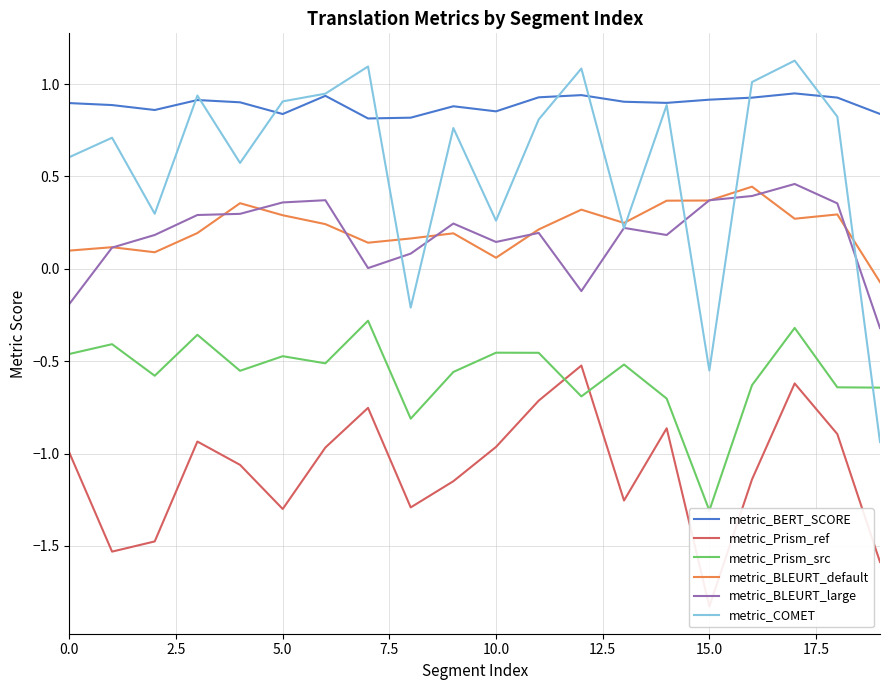

Does the chart have visible grid lines?

Yes